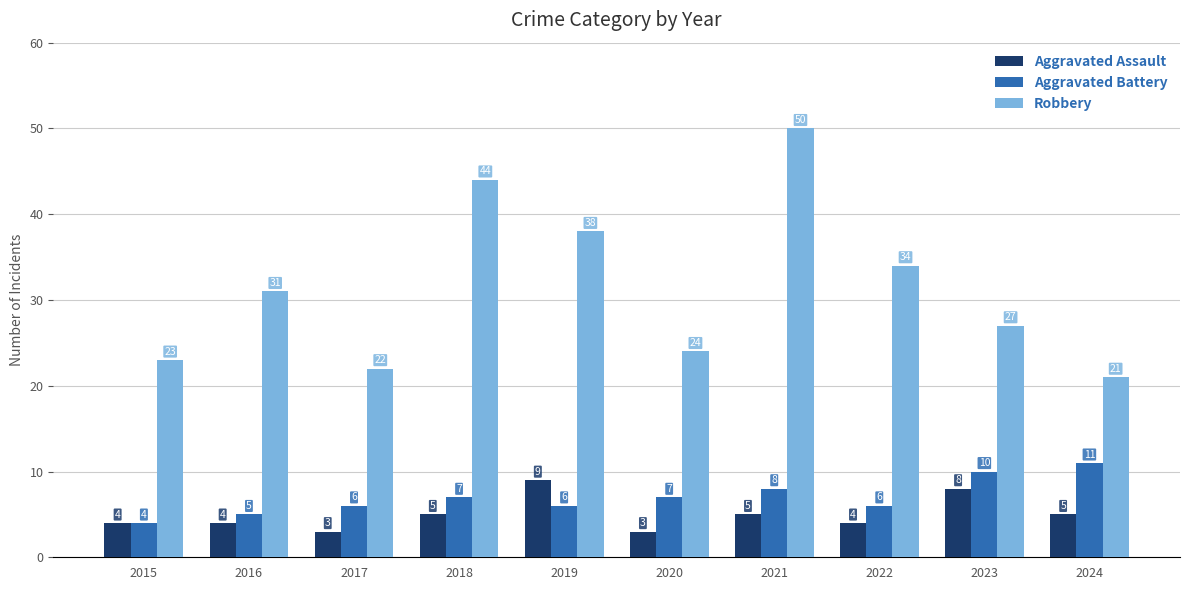

At which label is Robbery closest to 35?

2022